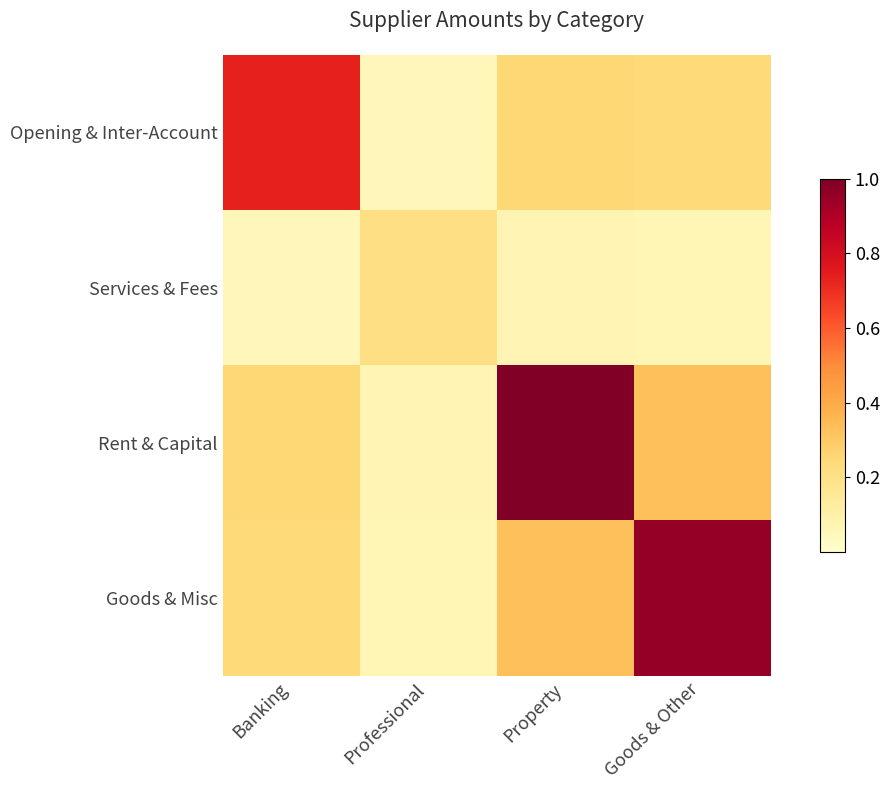

What is the smallest value displayed?

0.1